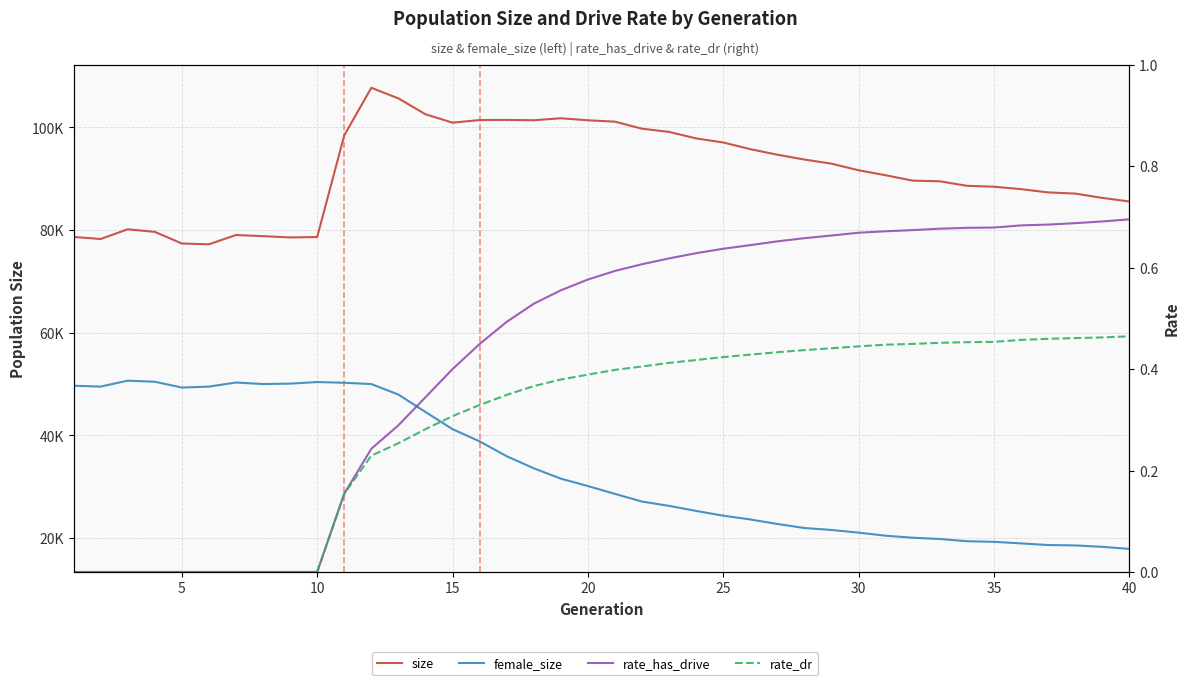

True or false: rate_has_drive and female_size intersect in this chart.

False